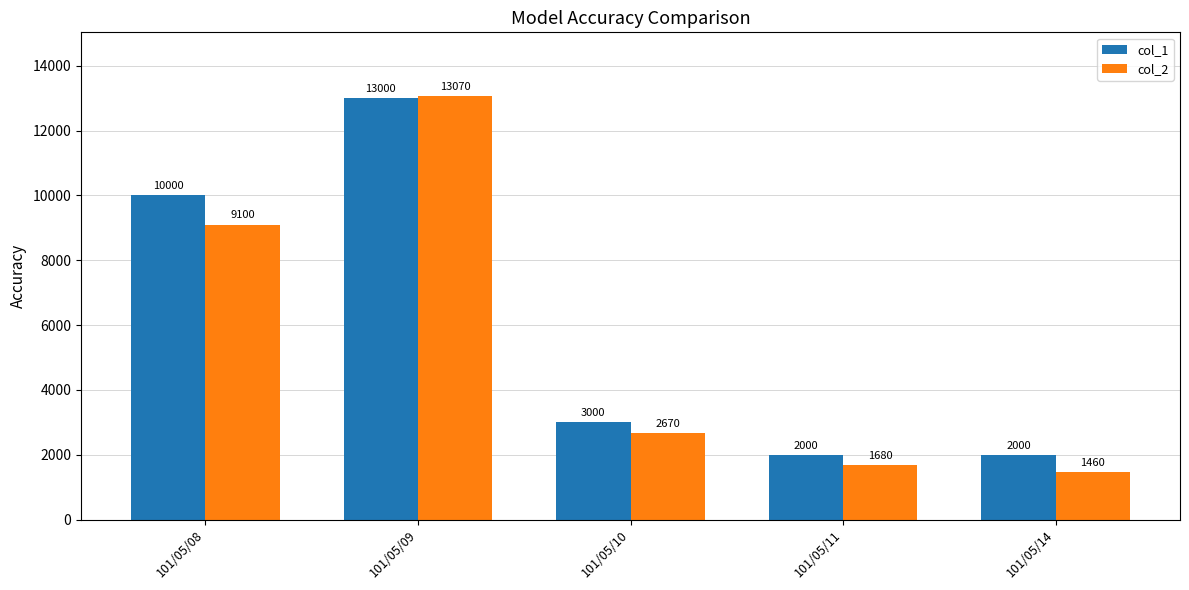

What is the minimum value for col_2?

1460